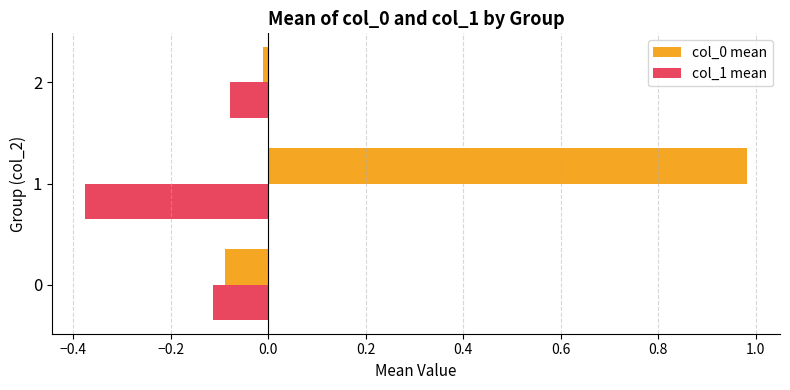

The value of col_1 mean at 0 is -0.2. True or false?

False